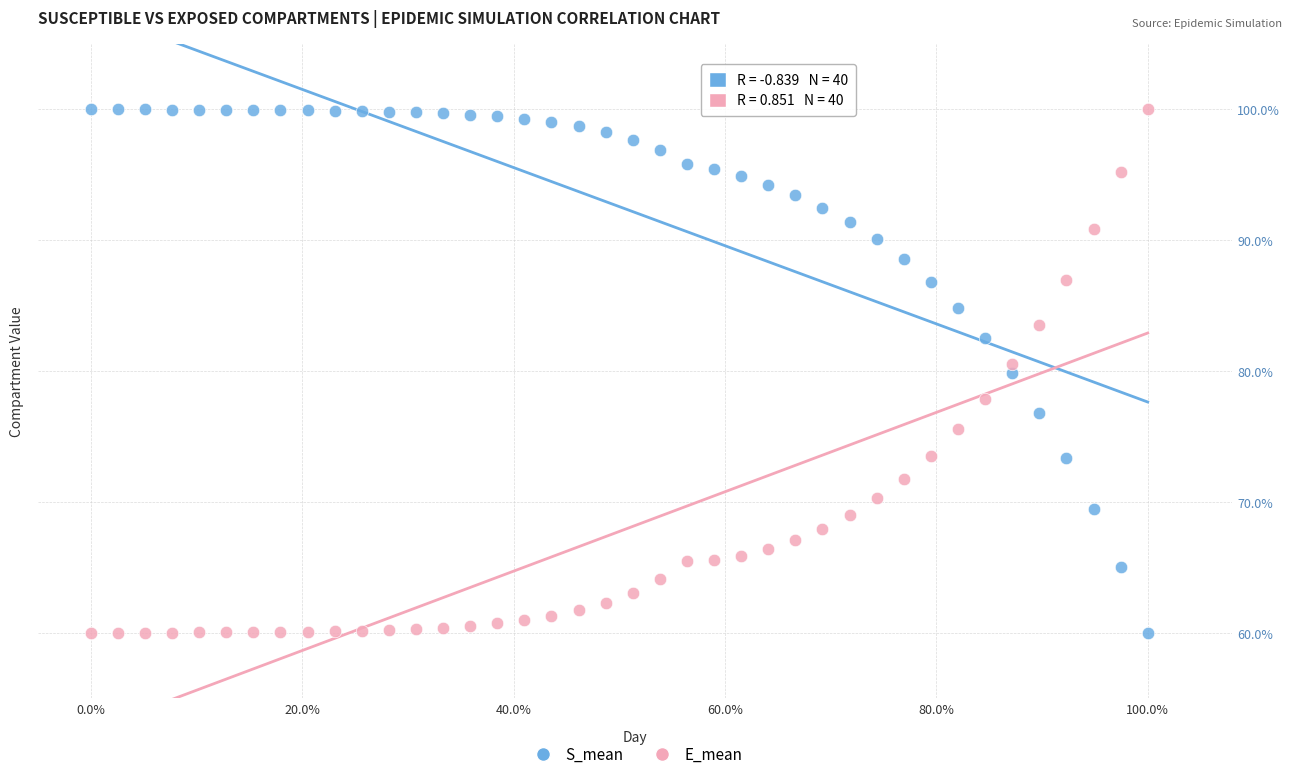

What is the X range (max minus min) for the scatter plot?

100.0